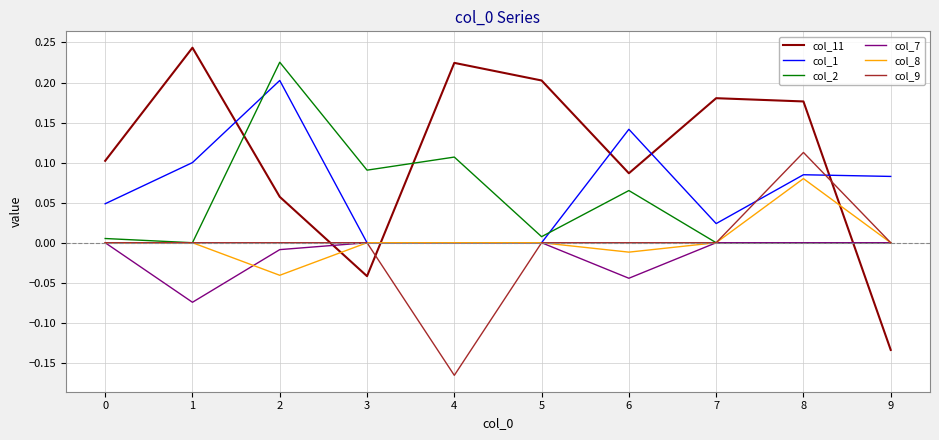

How many intersections are there between col_11 and col_7?

3